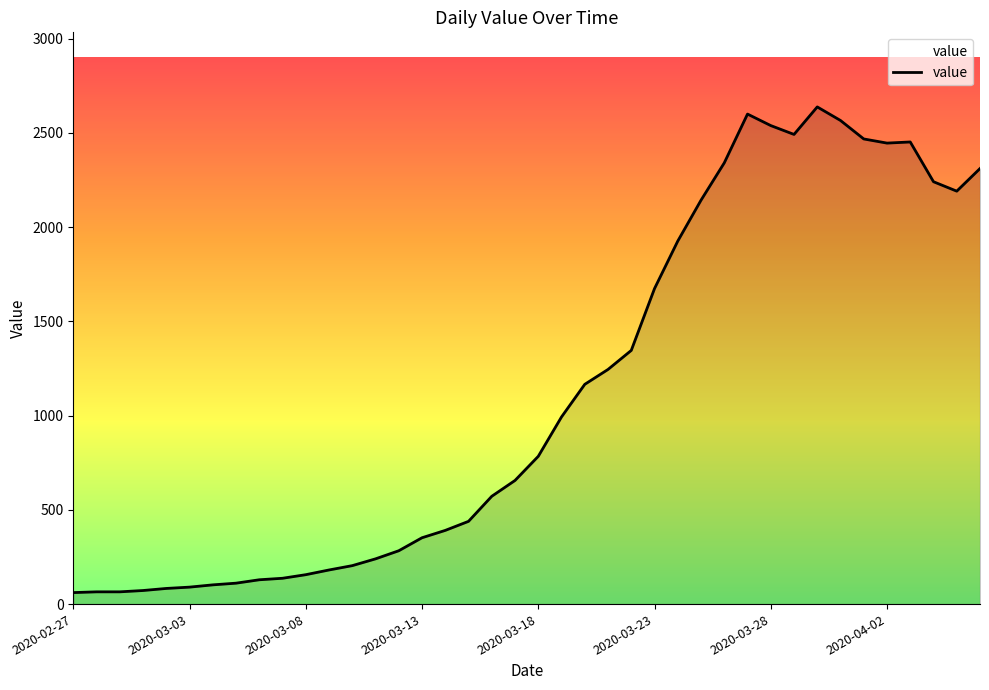

What is the minimum value shown in the chart?

61